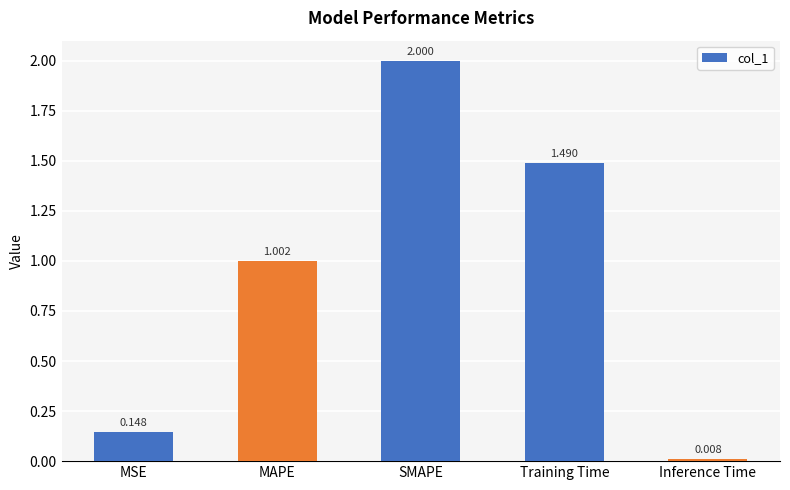

What is the difference between the values at MAPE and Inference Time?

1.0